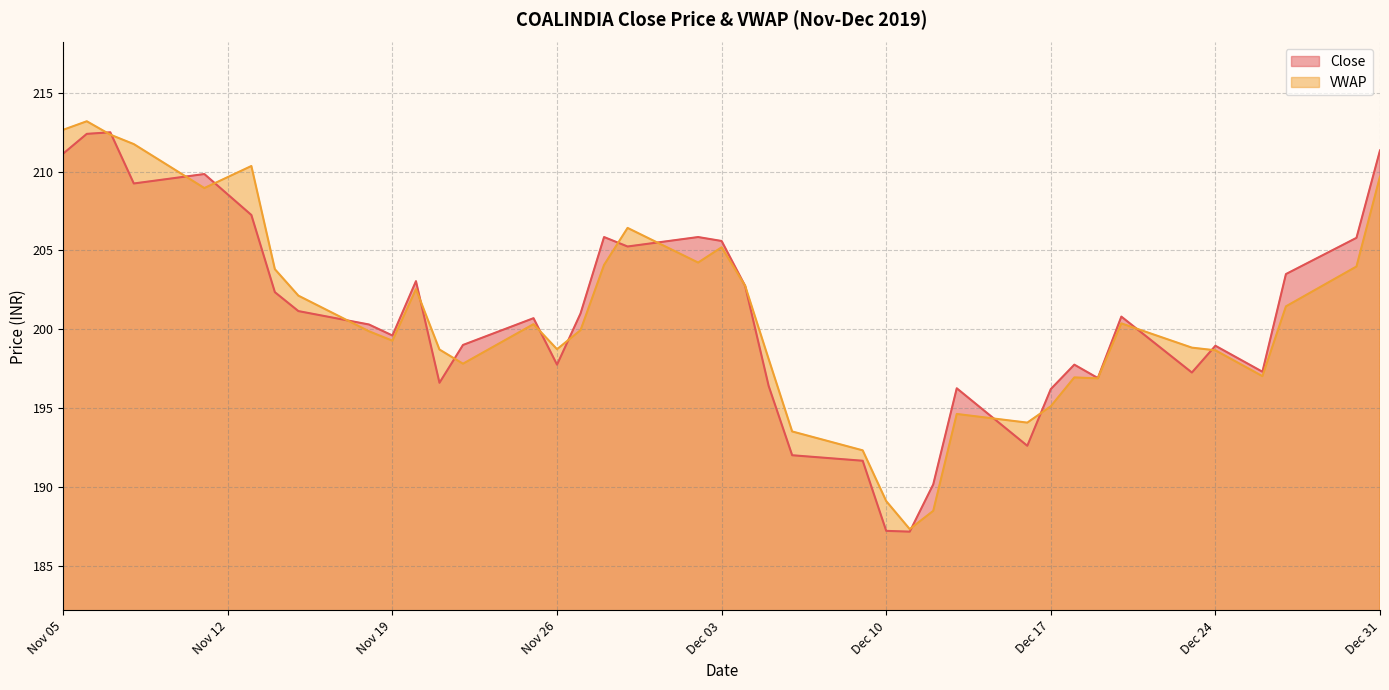

How many values in the Close series exceed 200?

21